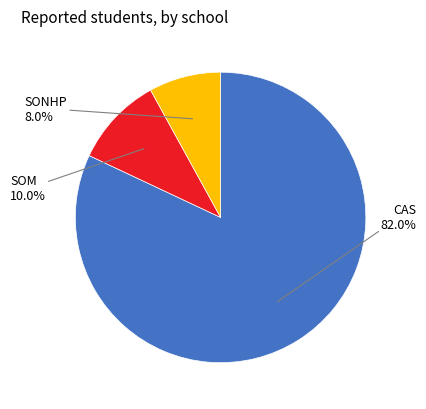

Is there any slice that represents more than half of the pie?

Yes